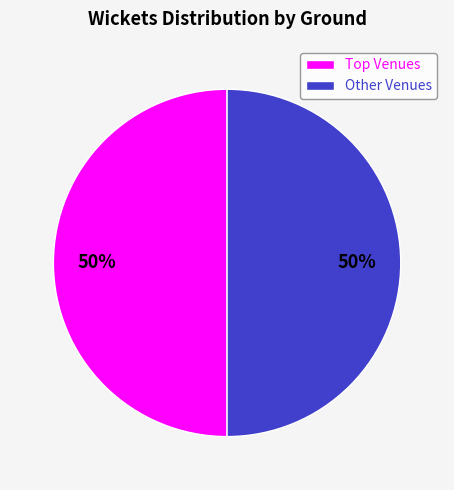

Is it true that Other Venues is 50% of the pie?

True